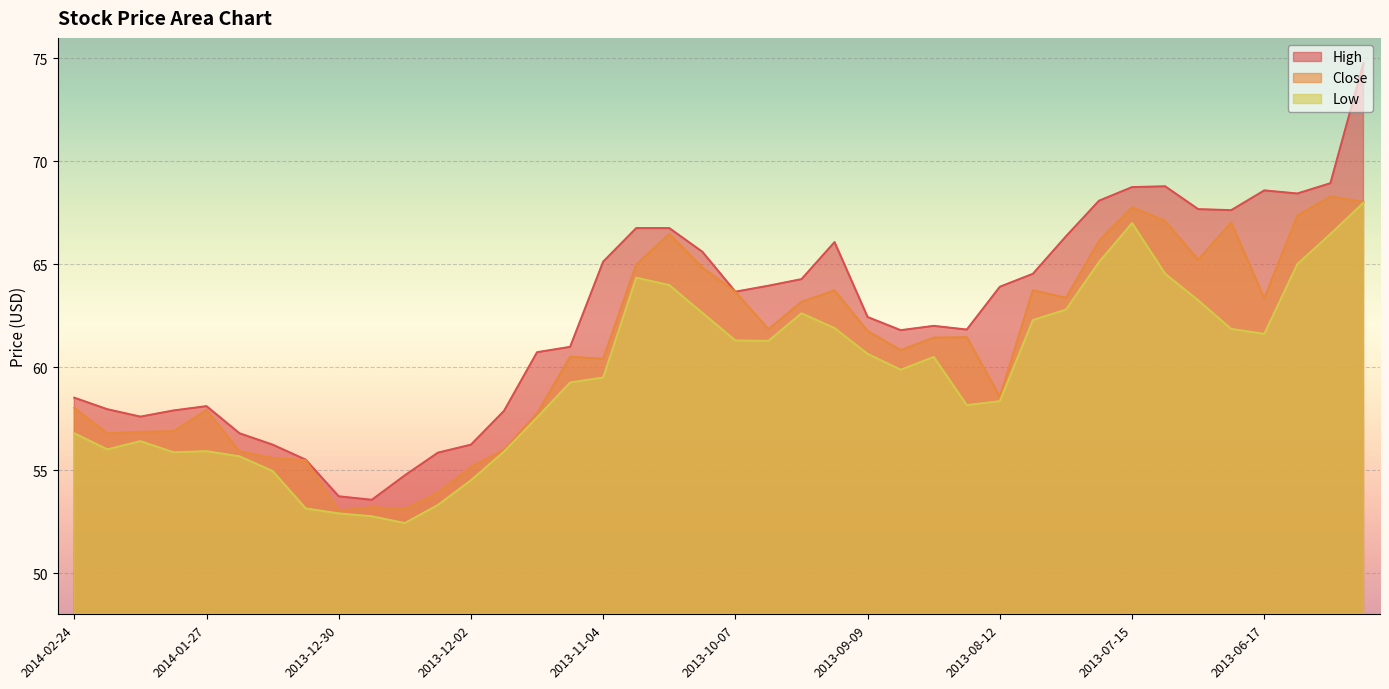

What is the value of the High point at the 9th from the left?

53.7